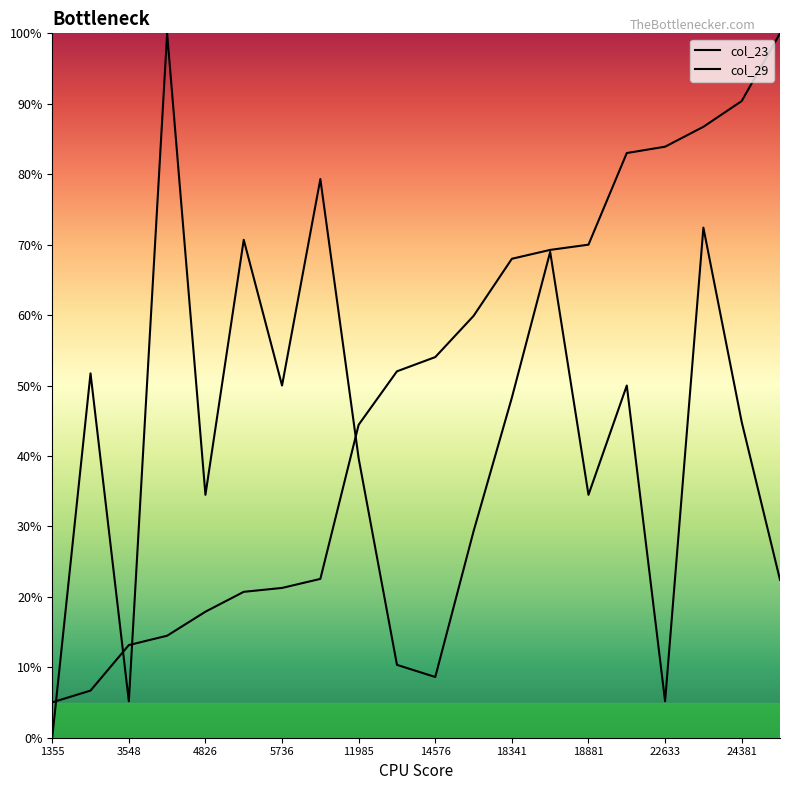

How many times do col_29 and col_23 cross each other?

4